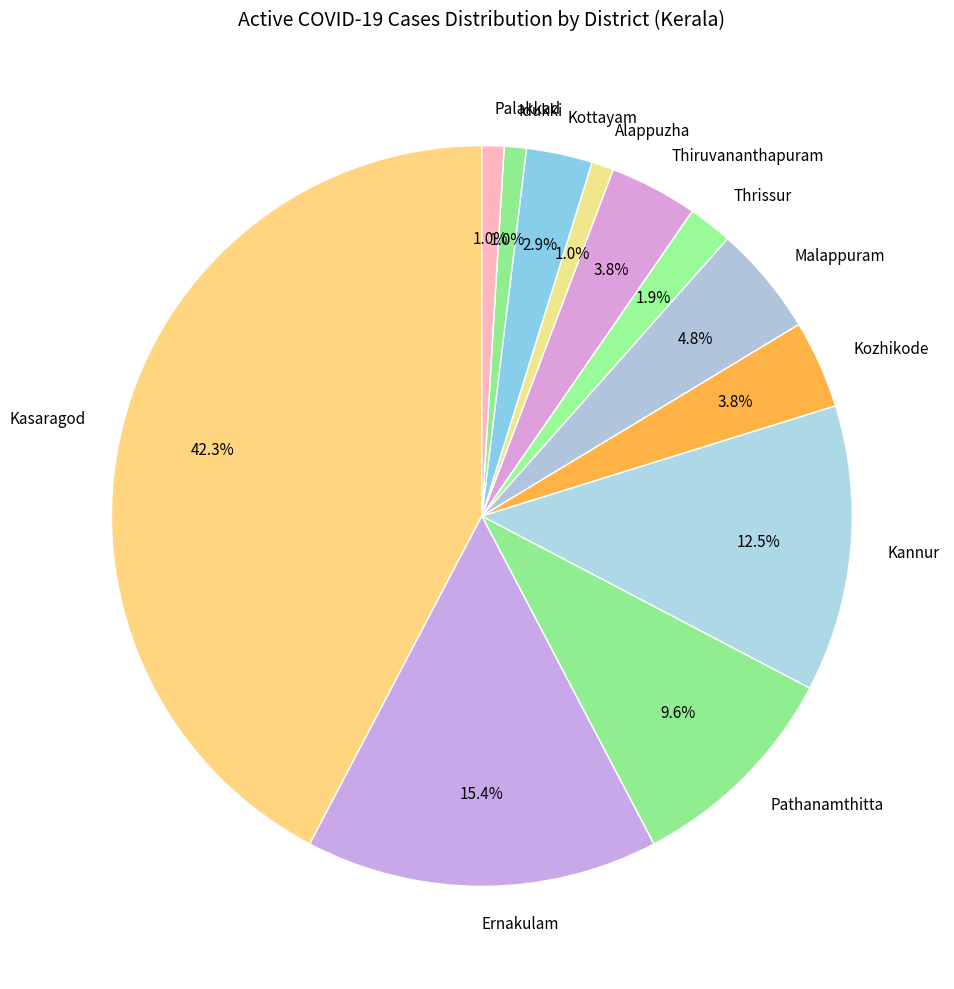

Which category has the biggest portion of the pie?

Kasaragod